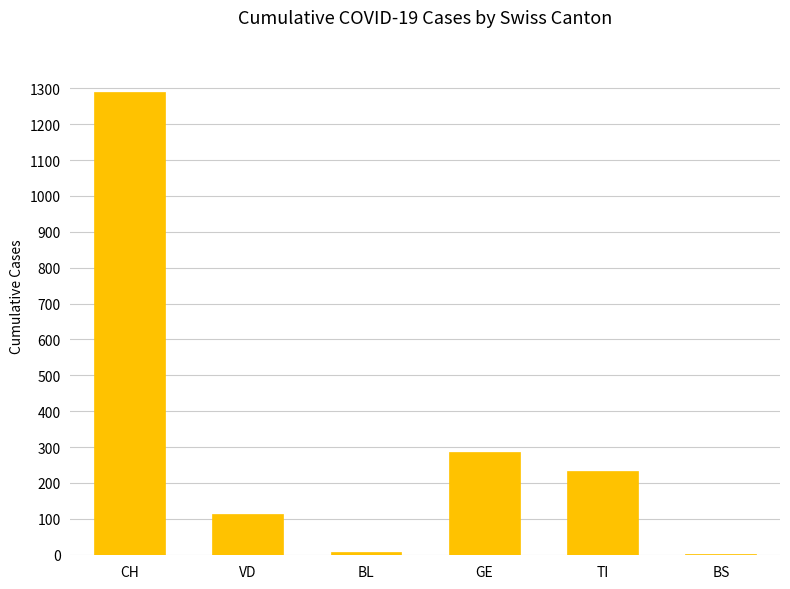

Count the number of categories in the chart.

6